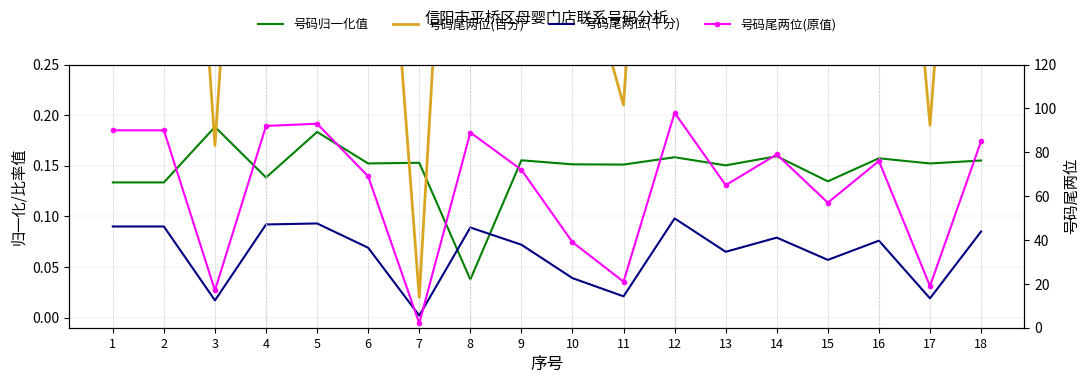

Rank the series by their maximum value, from highest to lowest.

号码尾两位(原值), 号码尾两位(百分), 号码归一化值, 号码尾两位(千分)